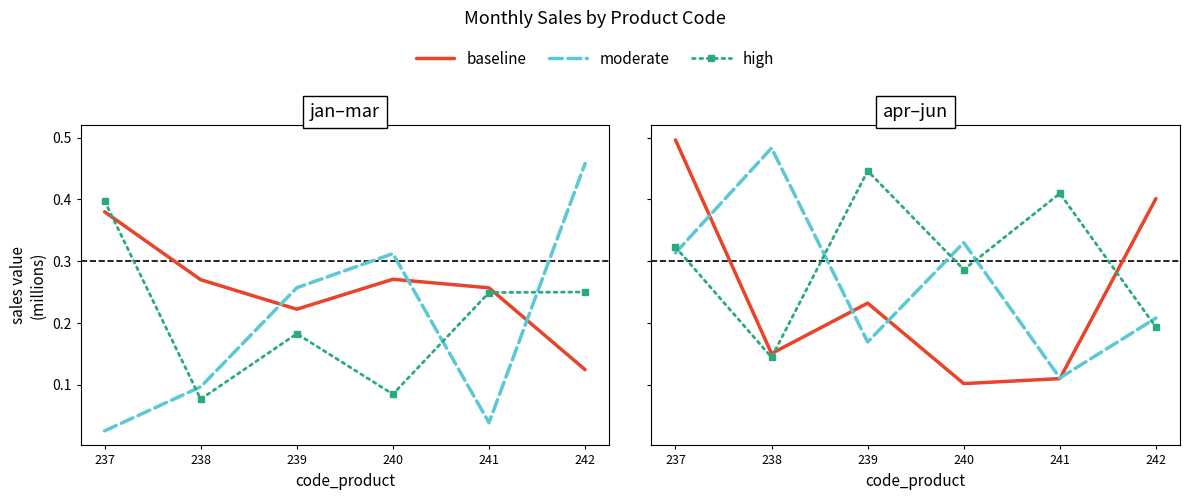

Is the value of baseline at 239 greater than the value of high at 238?

Yes